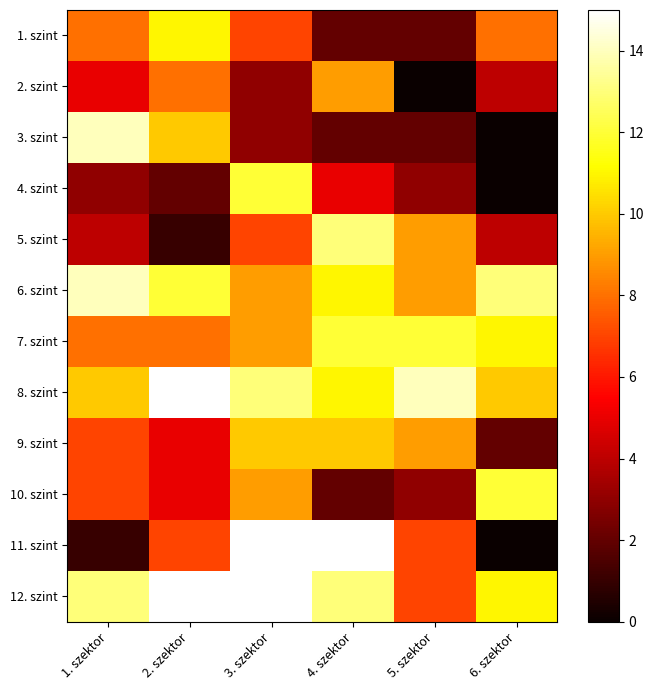

List the series in order of their peak value, highest first.

8. szint, 11. szint, 12. szint, 3. szint, 6. szint, 5. szint, 4. szint, 7. szint, 10. szint, 1. szint, 9. szint, 2. szint